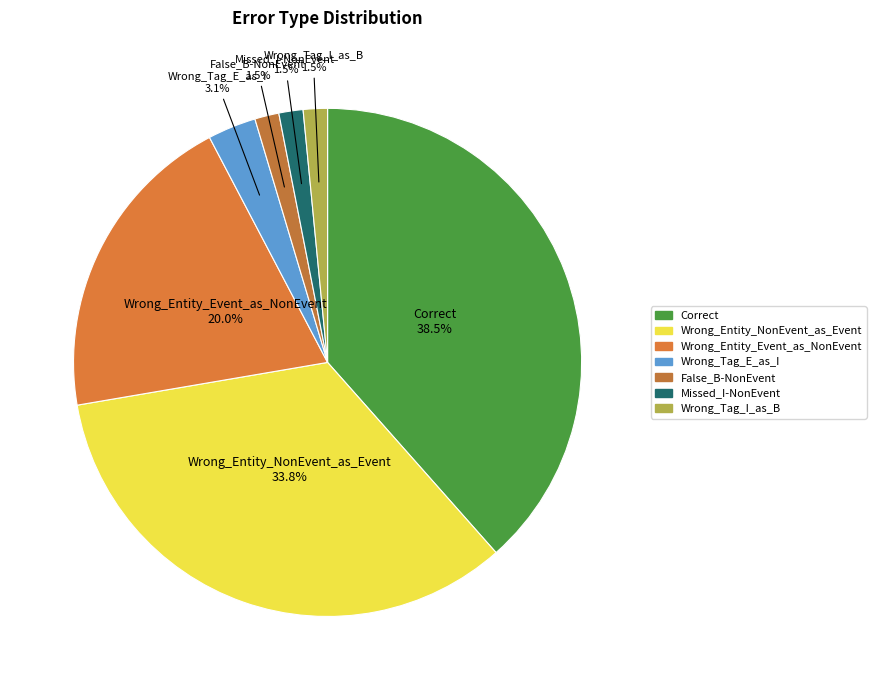

To the nearest percent, what portion does Wrong_Entity_Event_as_NonEvent represent?

20%